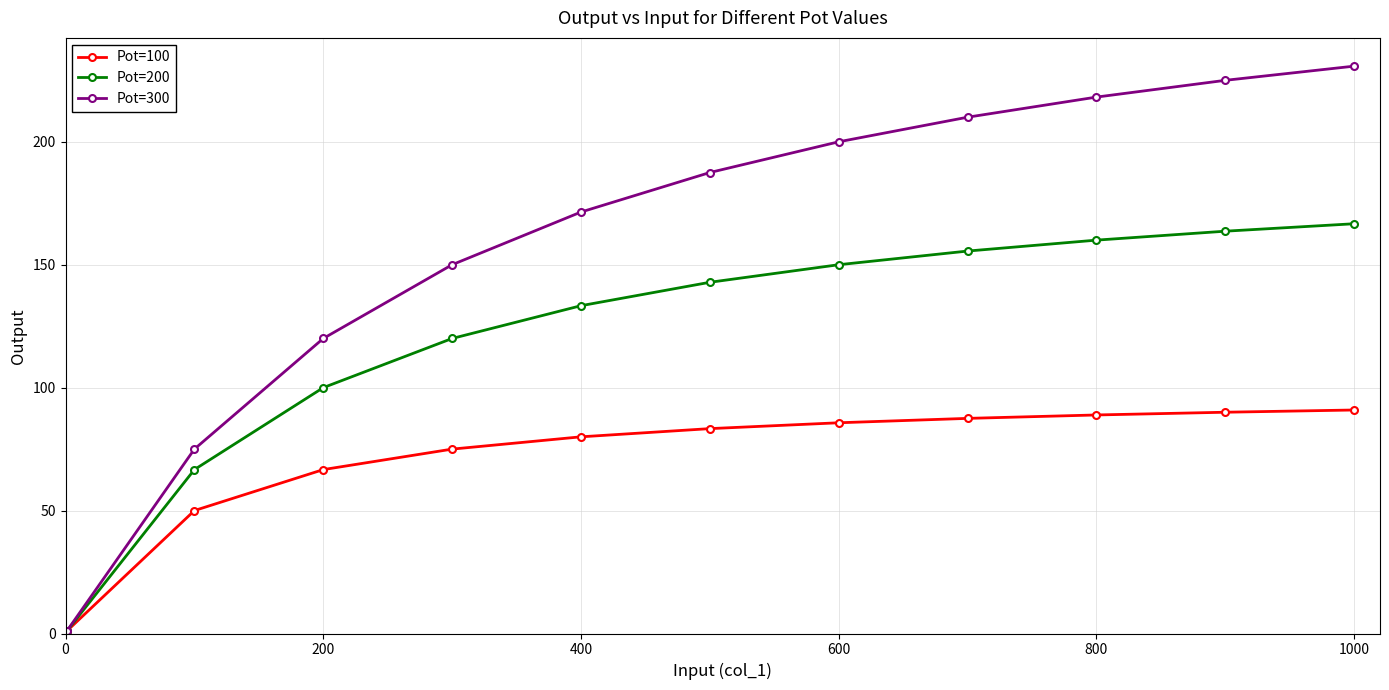

True or false: Pot=300 has more than 2 interior local peaks.

False